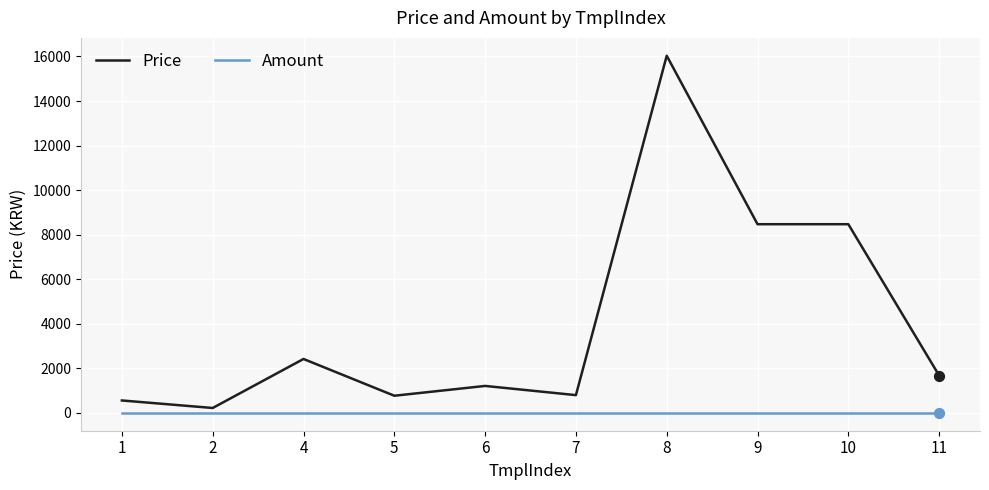

Which series has the widest spread of values?

Price